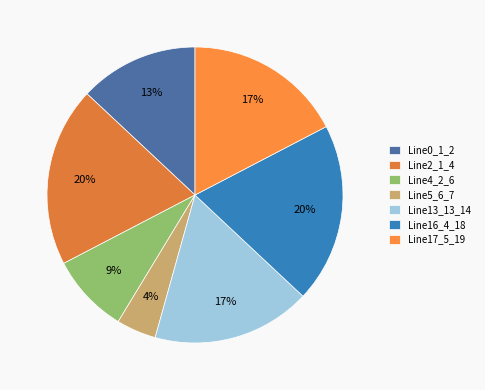

True or false: Line2_1_4 accounts for 11% of the total.

False